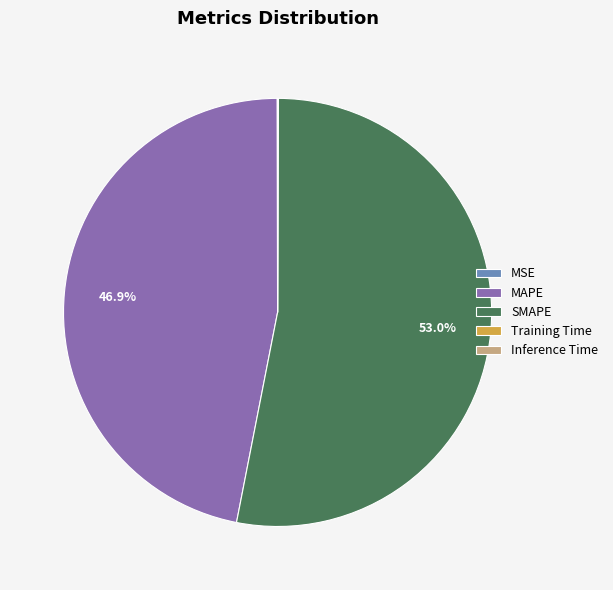

Which category has the biggest portion of the pie?

SMAPE